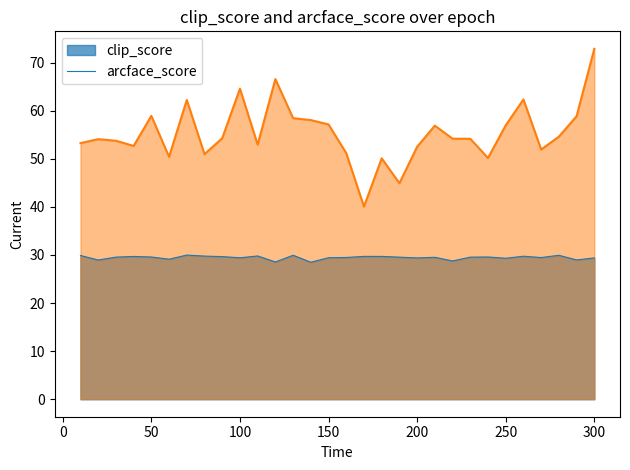

Approximately how many times larger is the value at 290 compared to 210?

1.0